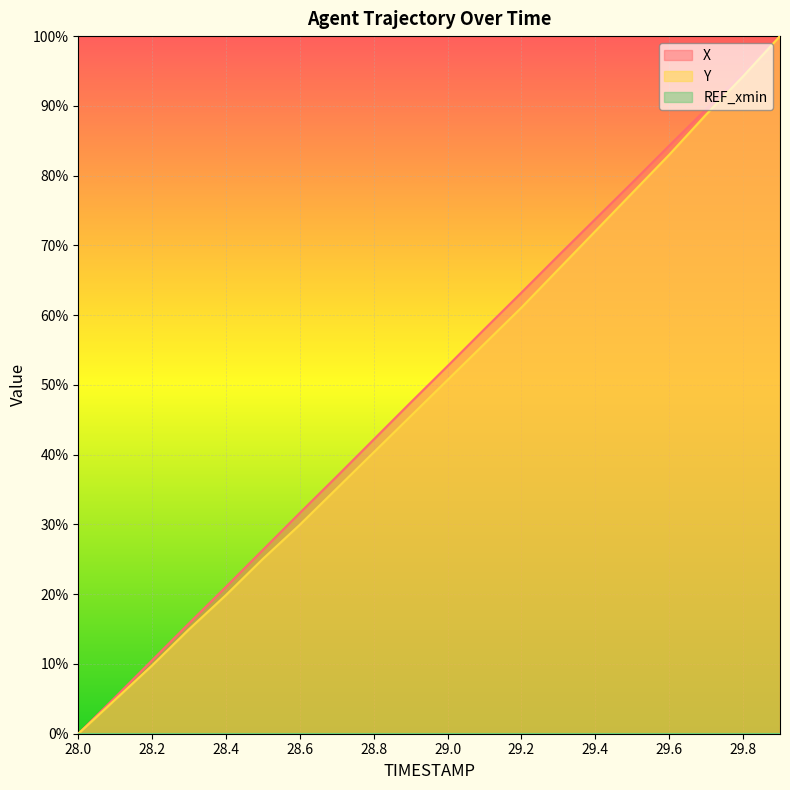

How many lines are shown in the chart?

3